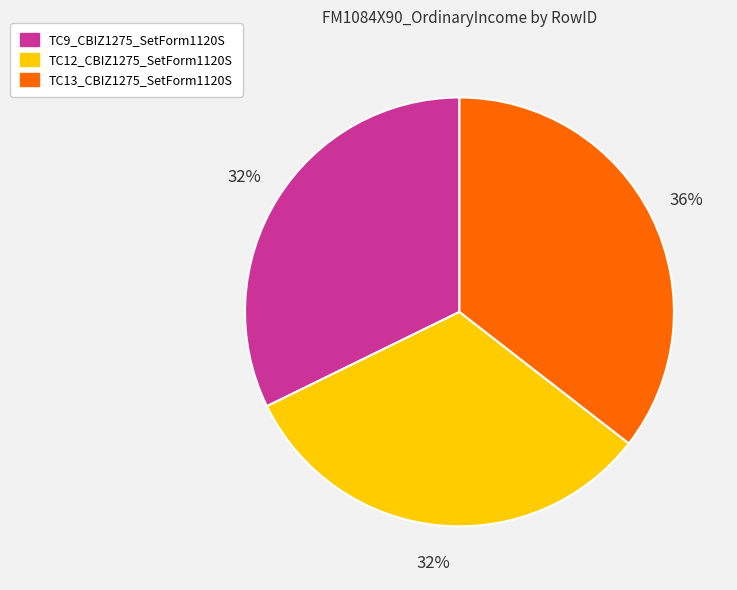

To the nearest percent, what portion does TC9_CBIZ1275_SetForm1120S represent?

32%